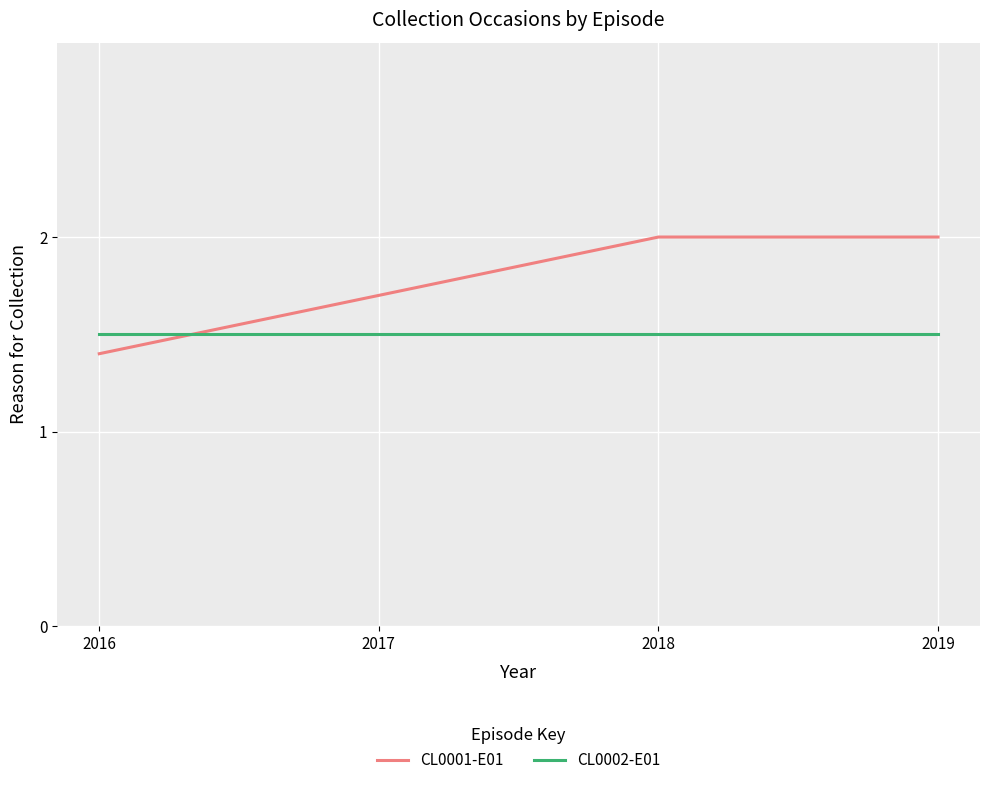

Which label corresponds to the smallest value in the chart?

2016